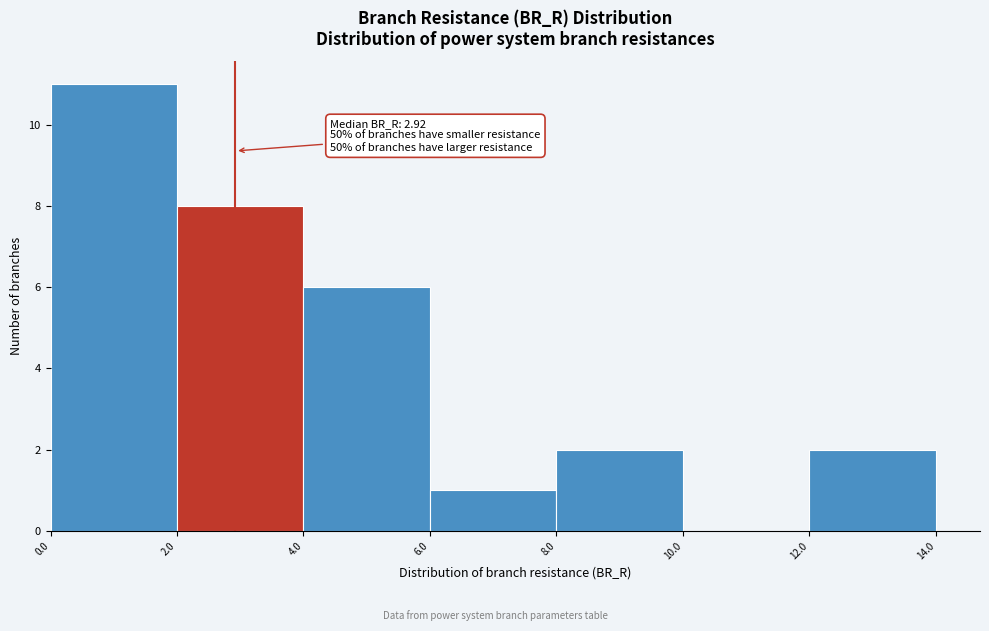

Which range on the x-axis has the tallest bar?

0.0 to 2.0